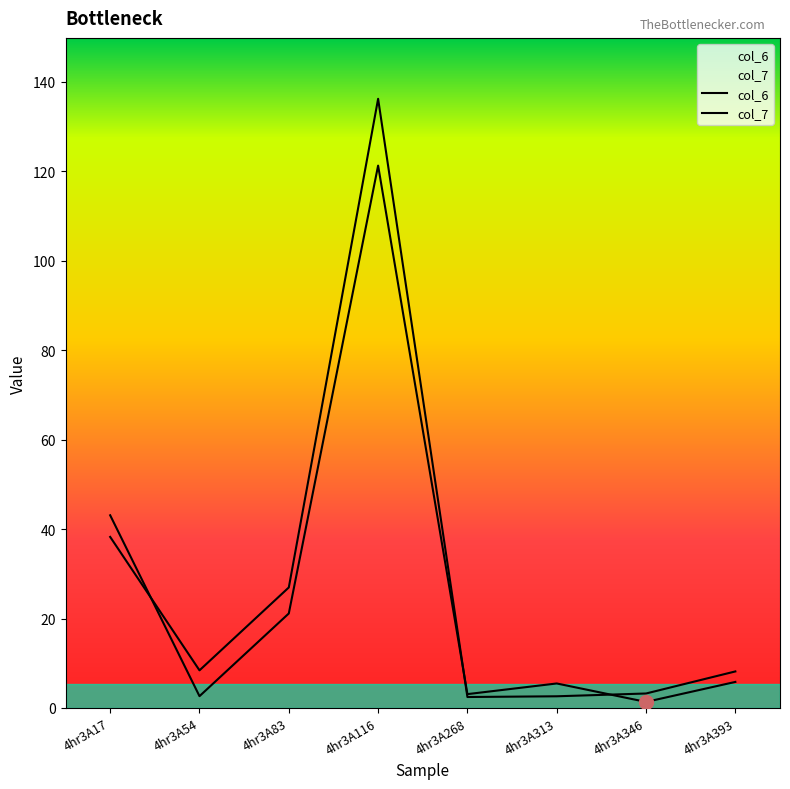

What is the spread (max minus min) of values at 4hr3A17?

4.8